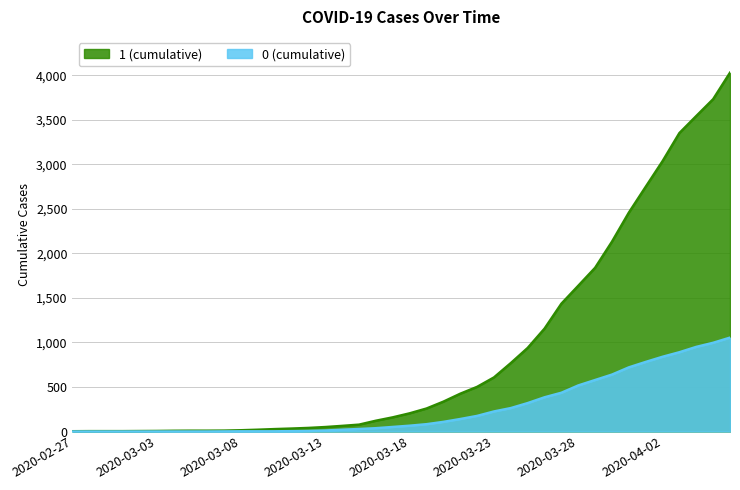

What is the total value across all series at 2020-04-04?

4492